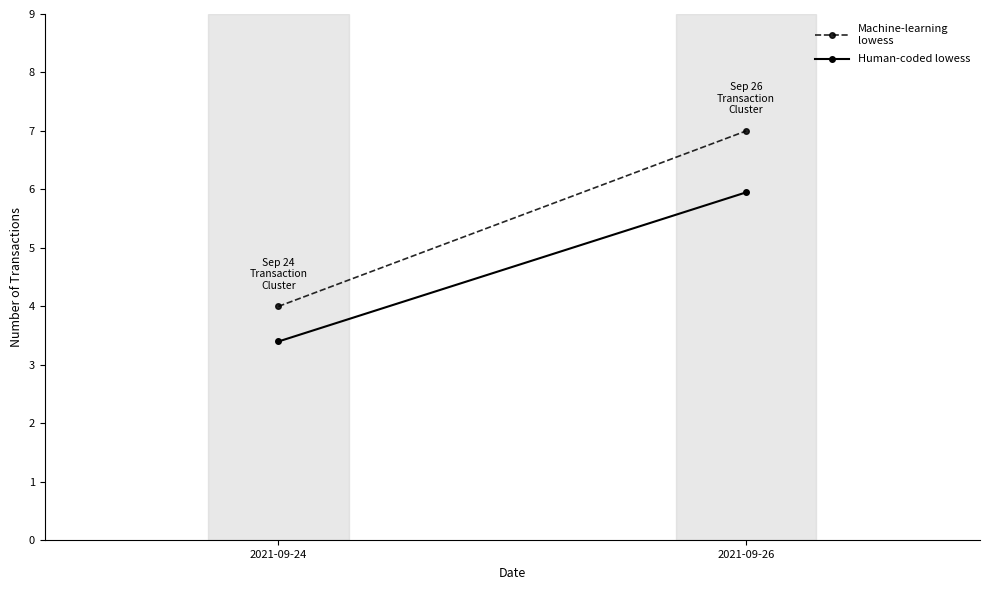

Which category has the lowest value across all series?

2021-09-24